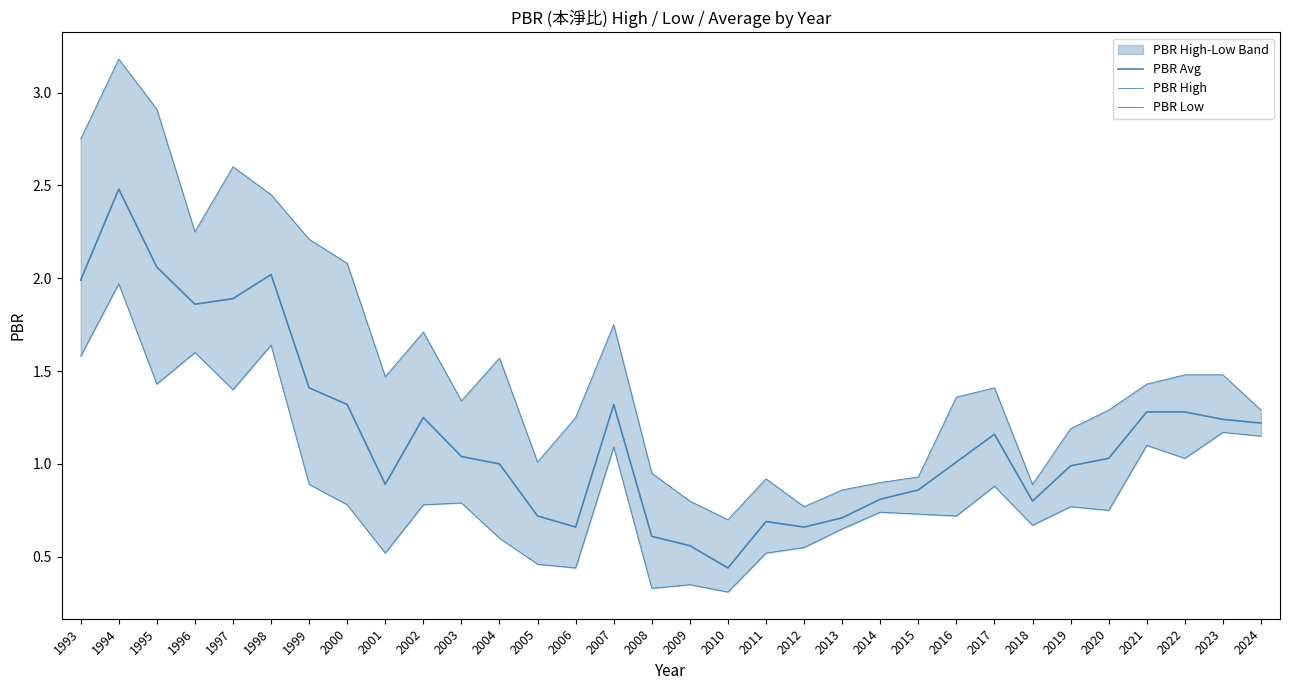

Rank the categories by PBR High value from highest to lowest.

1994, 1995, 1993, 1997, 1998, 1996, 1999, 2000, 2007, 2002, 2004, 2022, 2023, 2001, 2021, 2017, 2016, 2003, 2020, 2024, 2006, 2019, 2005, 2008, 2015, 2011, 2014, 2018, 2013, 2009, 2012, 2010